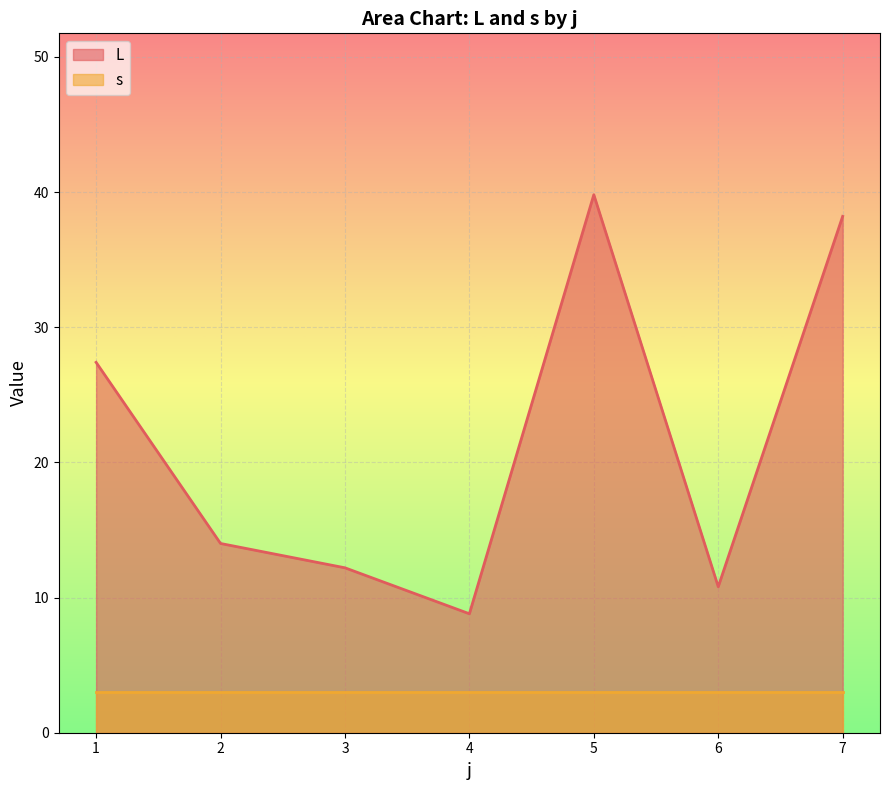

Where is L nearest to the value 24?

1